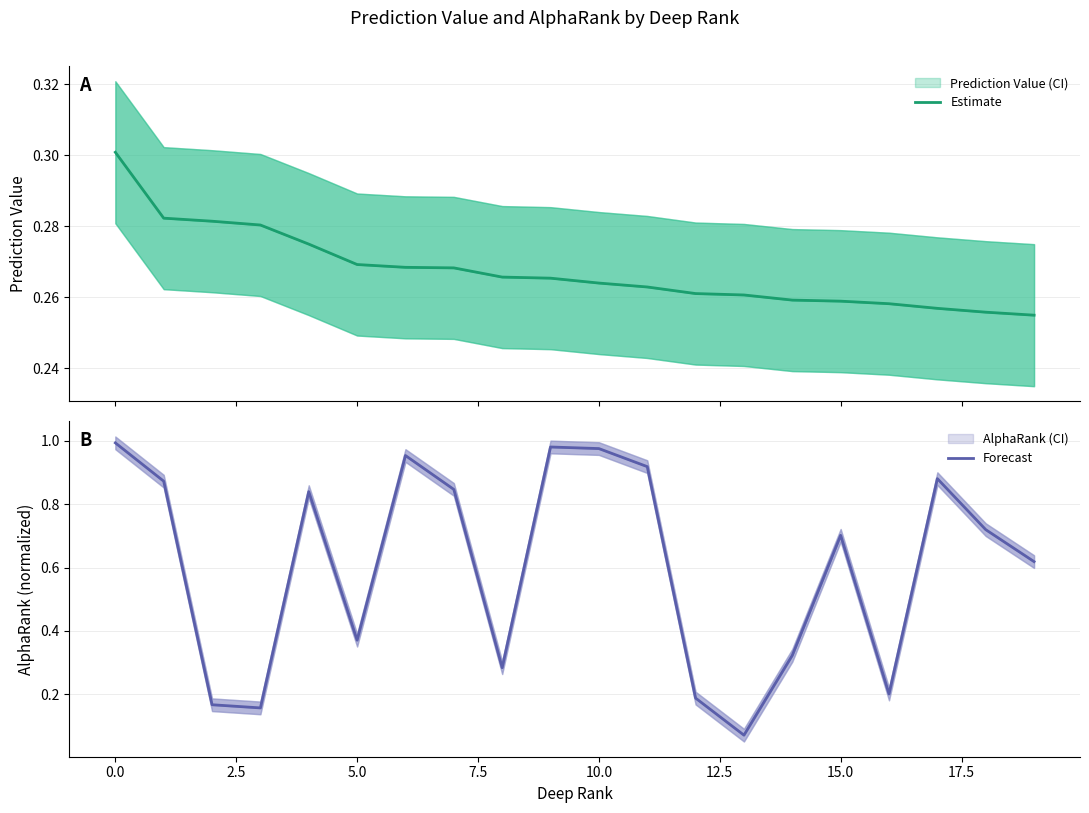

Reading left to right, what are all the values shown in this chart?

Estimate: 0.3	0.3	0.3	0.3	0.3	0.3	0.3	0.3	0.3	0.3	0.3	0.3	0.3	0.3	0.3	0.3	0.3	0.3	0.3	0.3
Forecast: 1.0	0.9	0.2	0.2	0.8	0.4	1.0	0.8	0.3	1.0	1.0	0.9	0.2	0.1	0.3	0.7	0.2	0.9	0.7	0.6